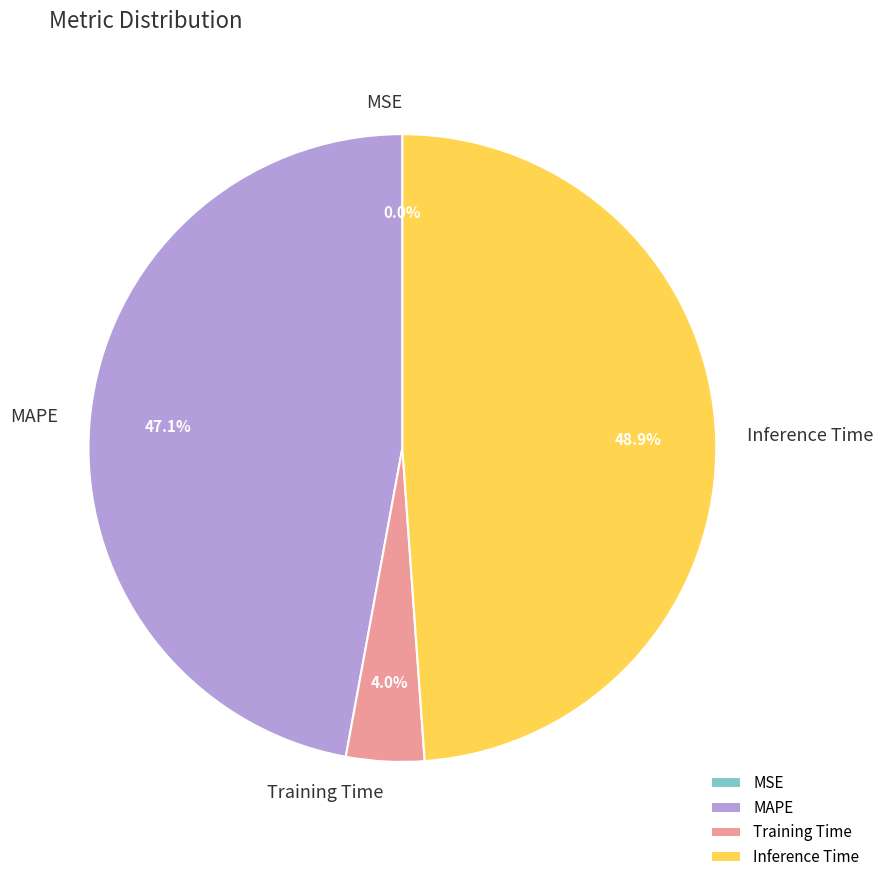

Is there any slice that represents more than half of the pie?

No